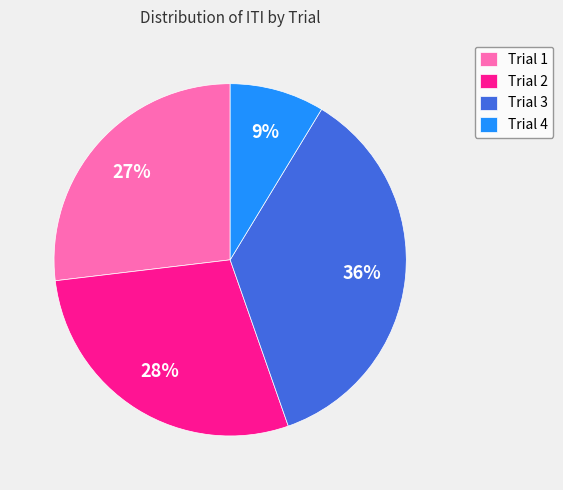

The Trial 4 slice represents 1% of the pie. True or false?

False